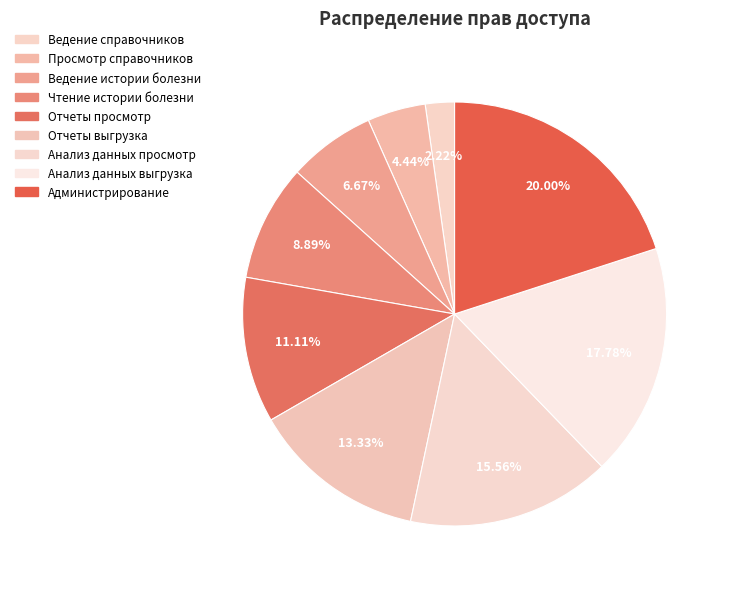

Which category has the biggest portion of the pie?

Администрирование